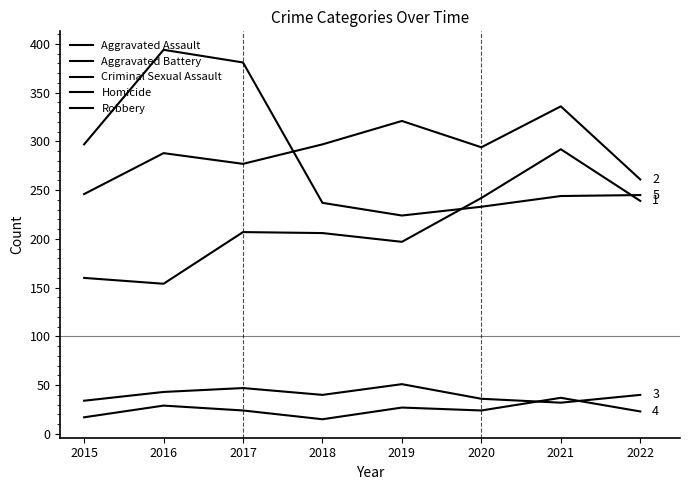

The Criminal Sexual Assault series shows 43 at 2016. True or false?

True